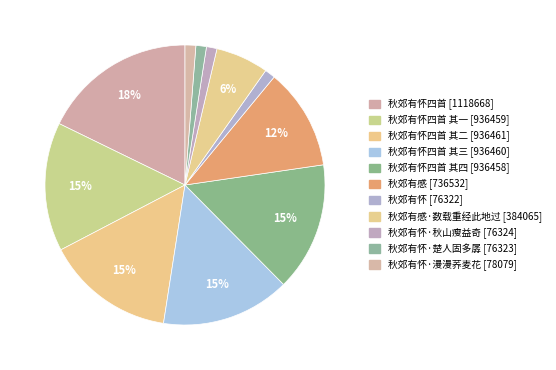

Count the number of slices in the pie.

11